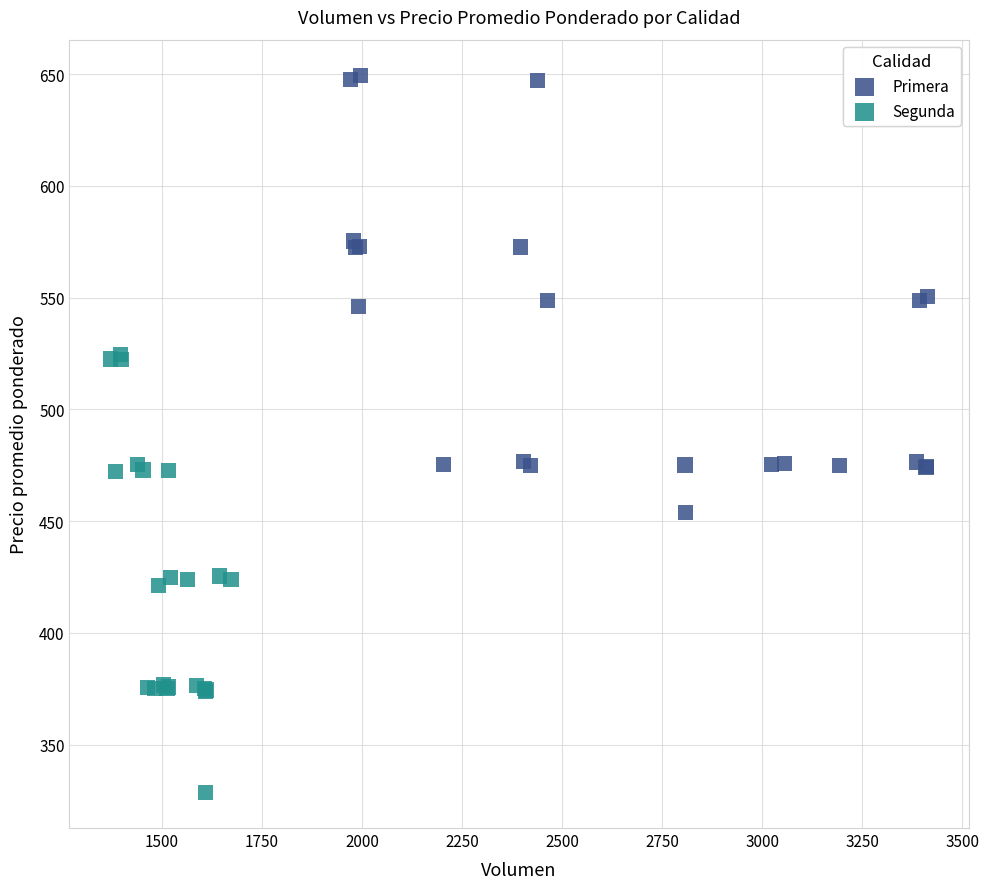

Which series reaches the maximum Y coordinate?

Primera